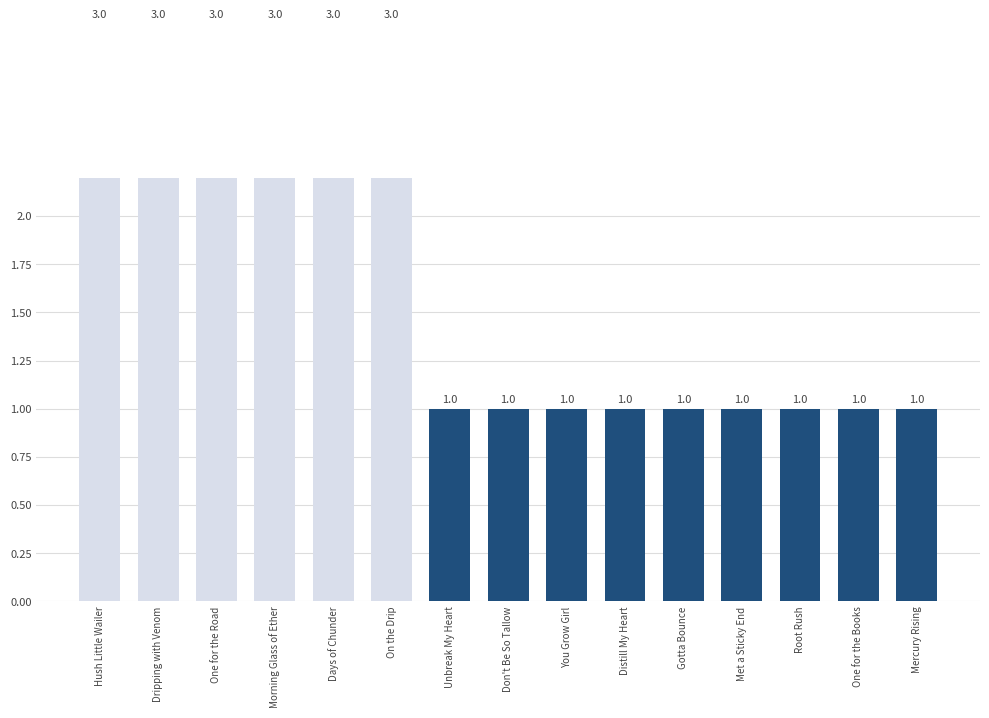

What is the average value?

2